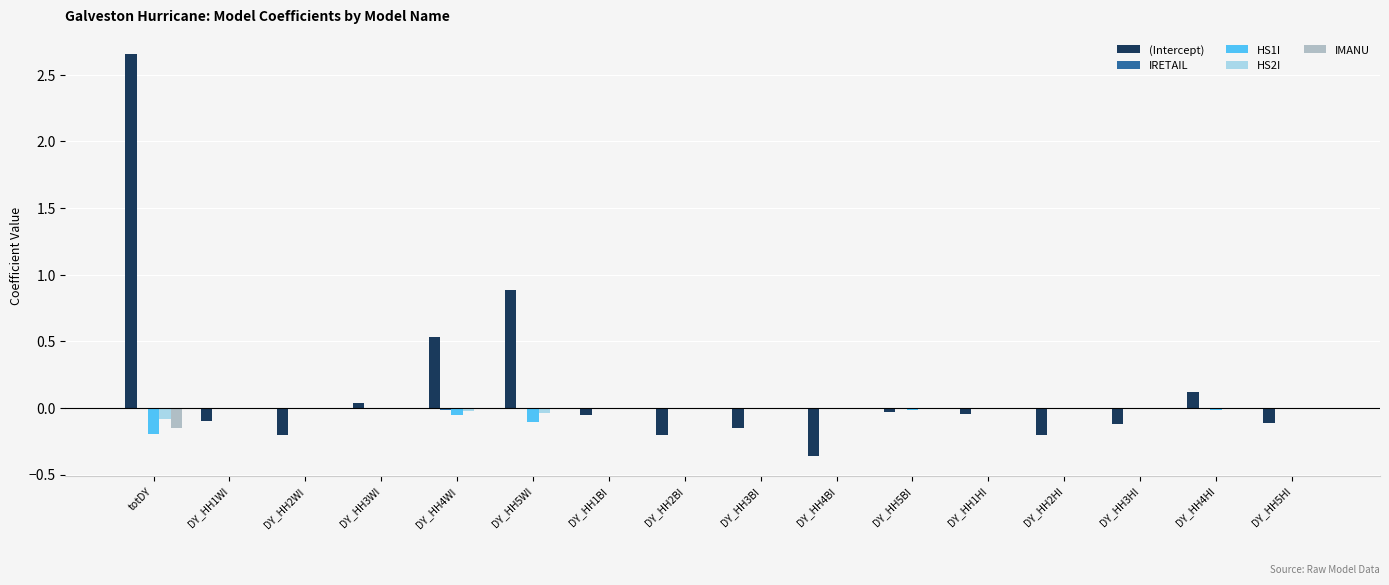

Between DY_HH4WI and DY_HH4BI, which series saw the biggest shift?

(Intercept)